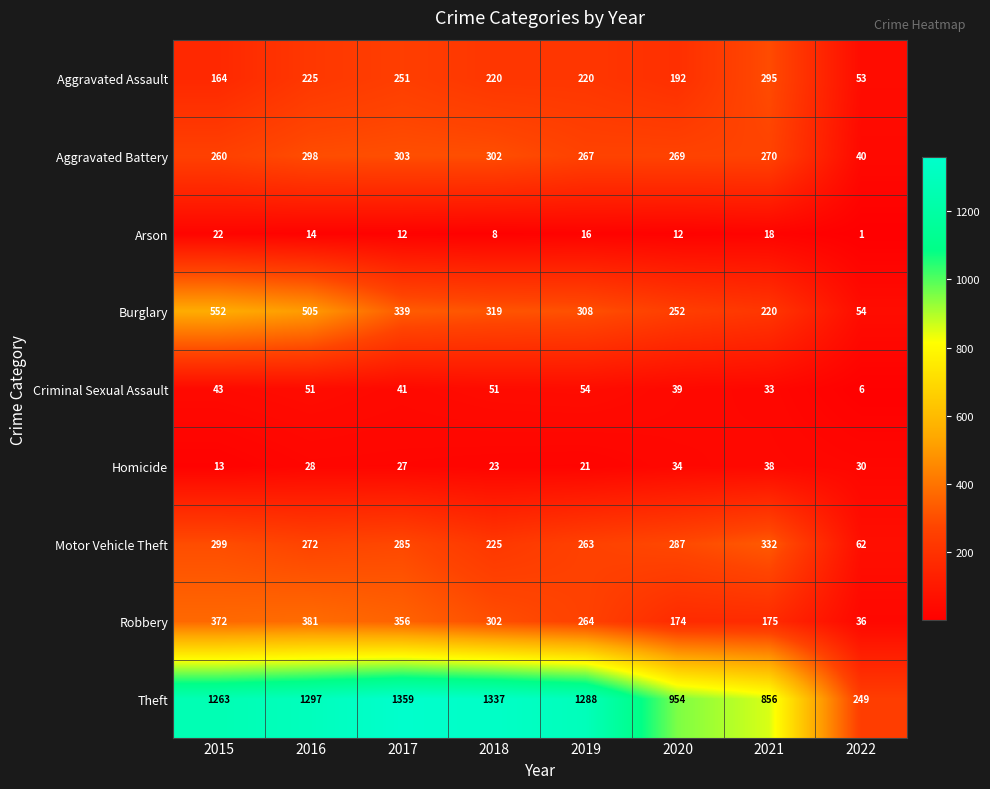

Which series has the largest total across all categories?

Theft